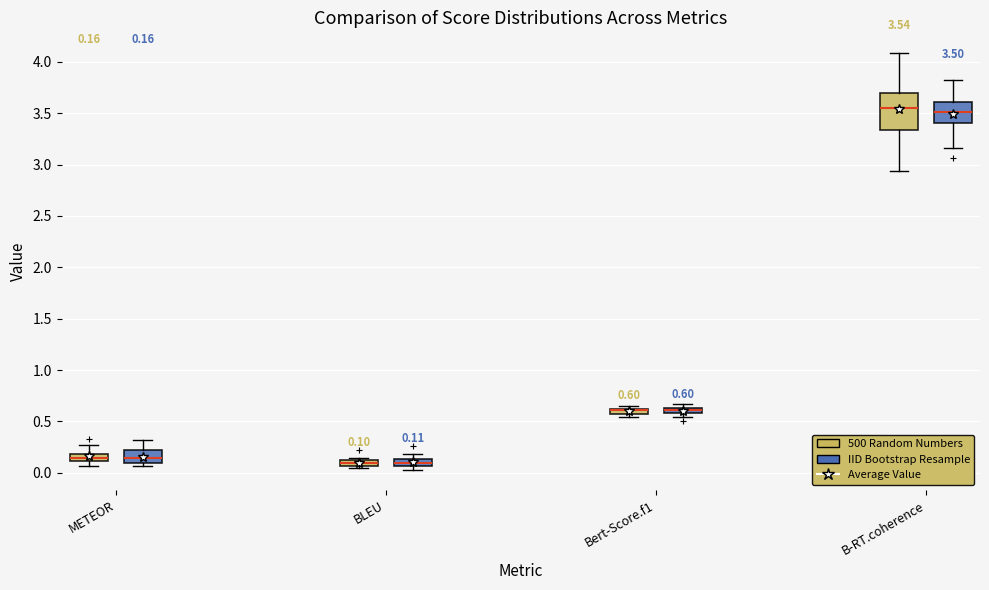

Comparing the boxes themselves (not the whiskers), which one is the tallest?

B-RT.coherence (500 Random Numbers)